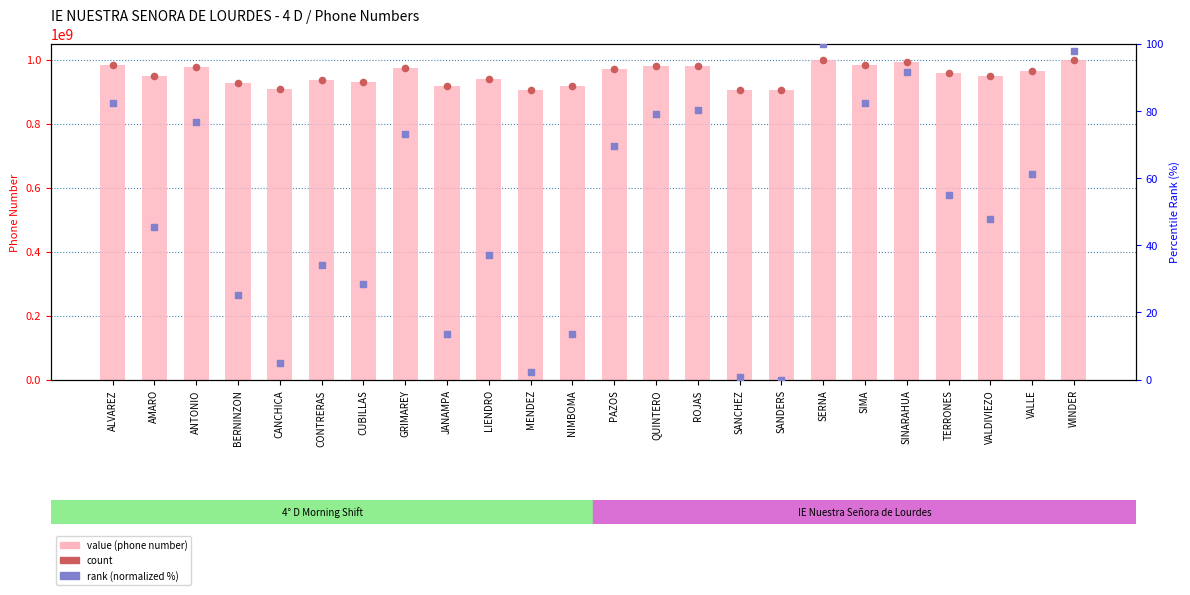

At which category is the sum across all series the highest?

SERNA